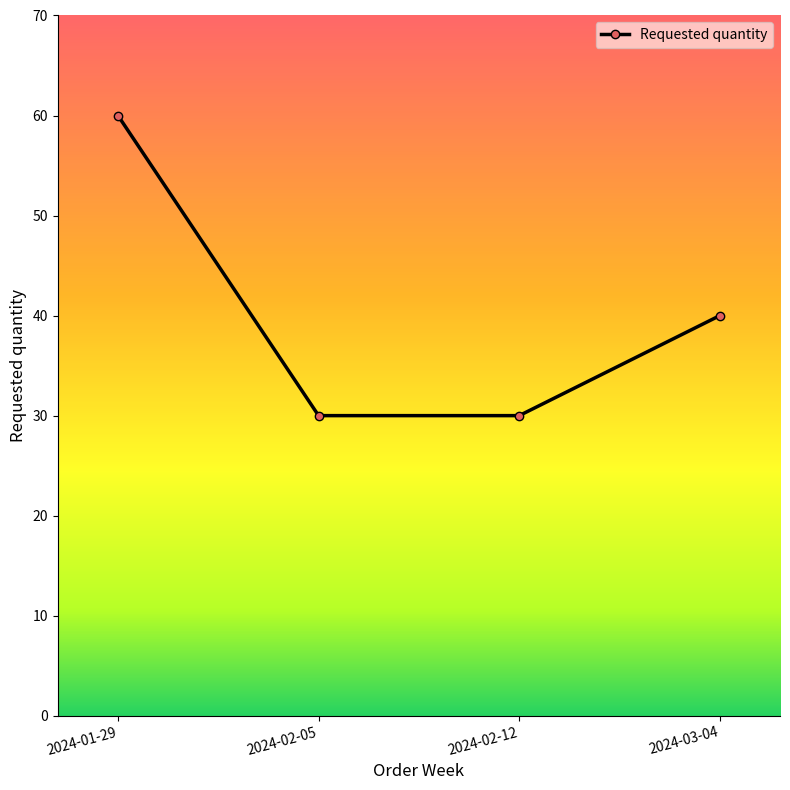

Reading left to right, transcribe all the data shown in this chart.

2024-01-29=60	2024-02-05=30	2024-02-12=30	2024-03-04=40